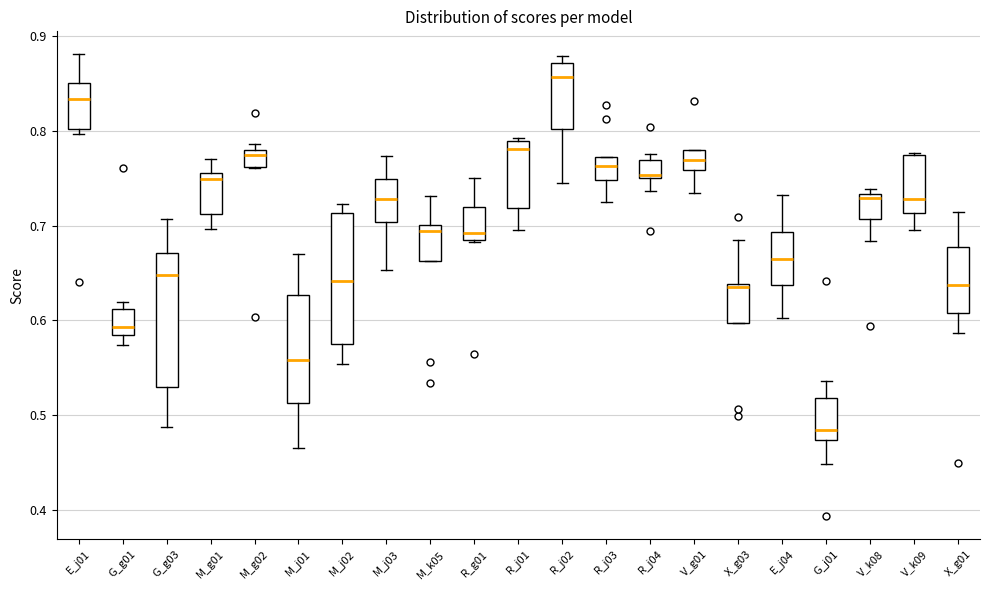

Which box has the highest median line?

R_j02